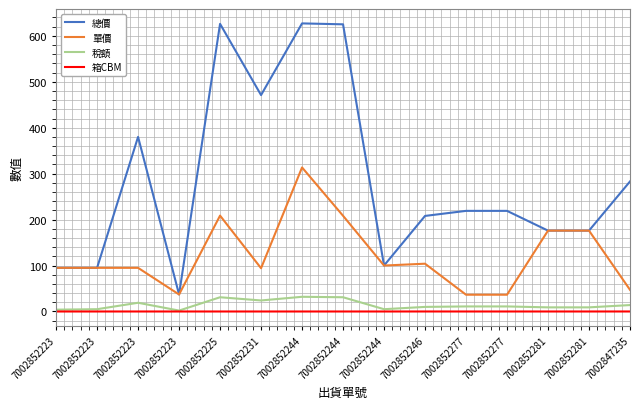

What is the total value across all series at 7002852223?

194.0